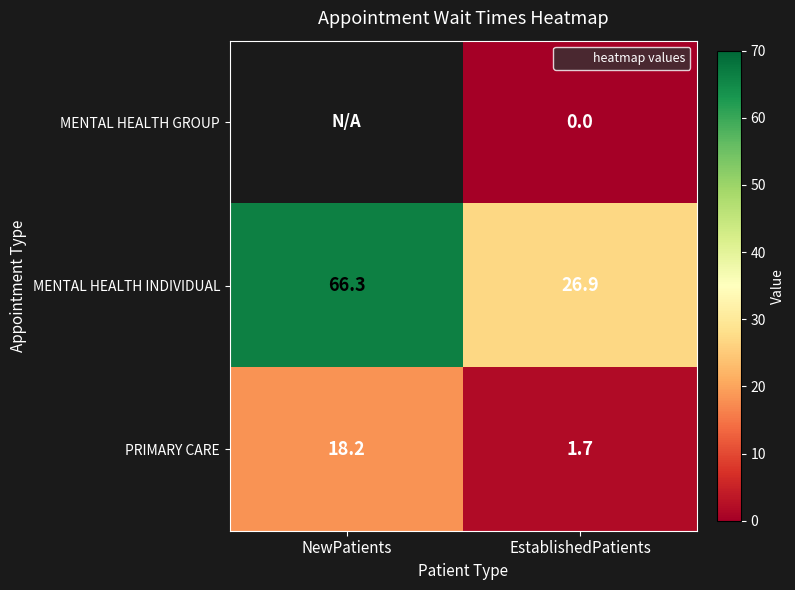

At which label is PRIMARY CARE closest to 9?

EstablishedPatients